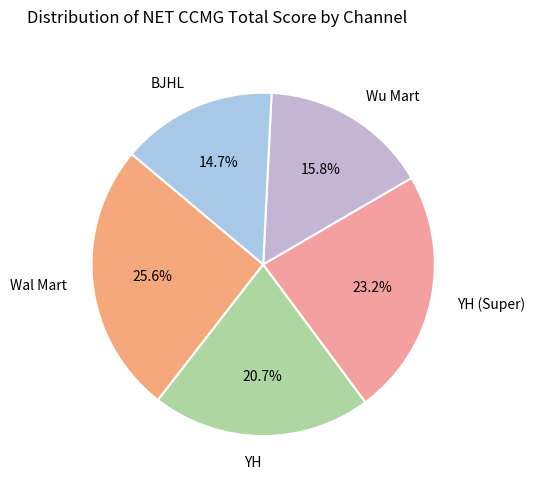

Does Wal Mart account for over 50% of the chart?

No